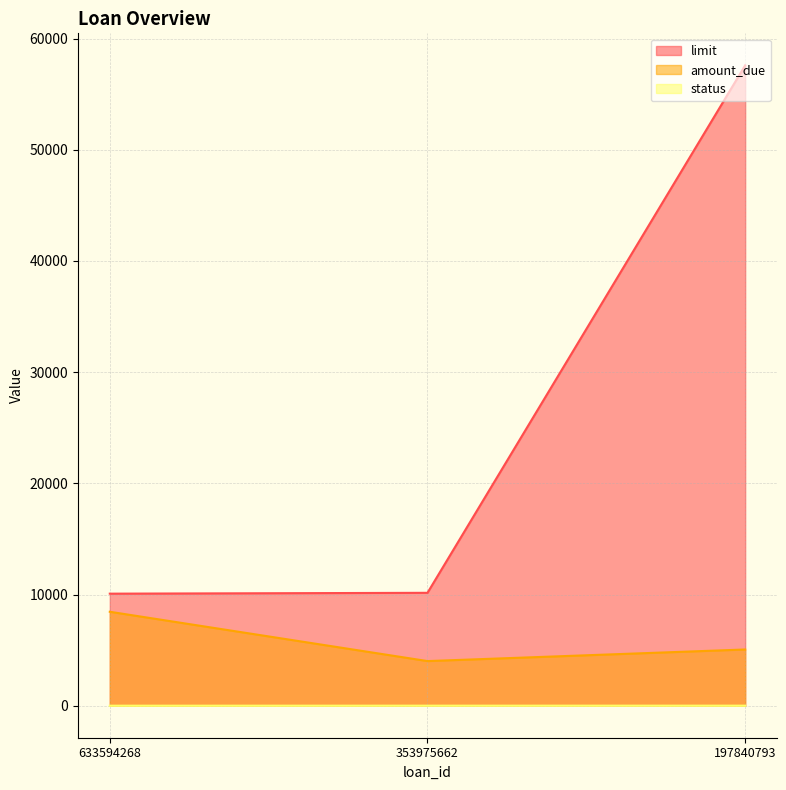

What is the maximum value for amount_due?

8450